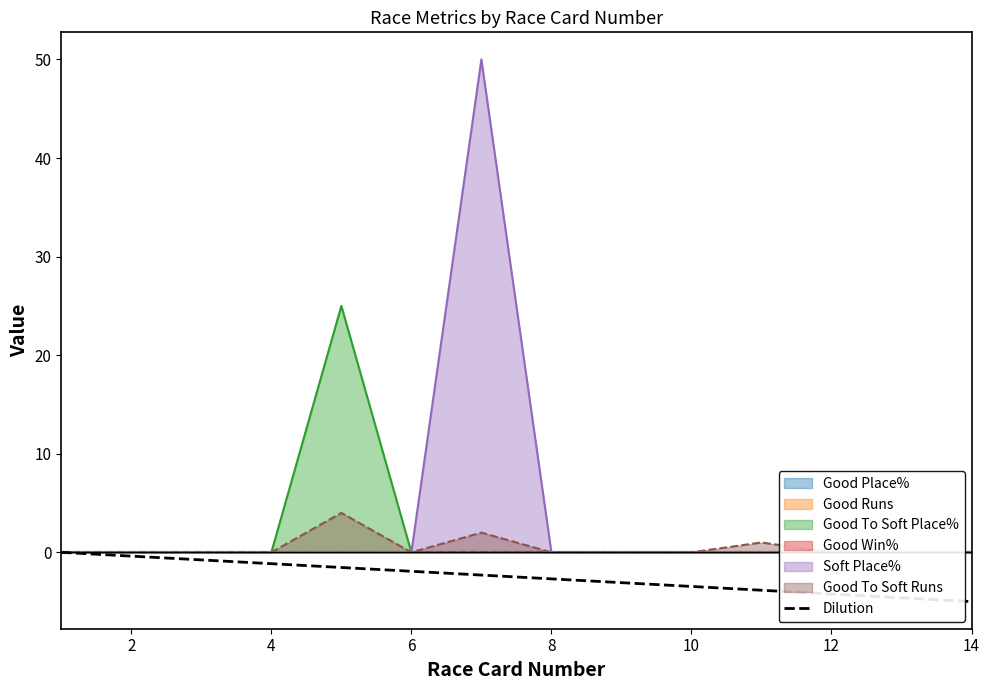

Is it true that Dilution equals -8.5 at 14?

False